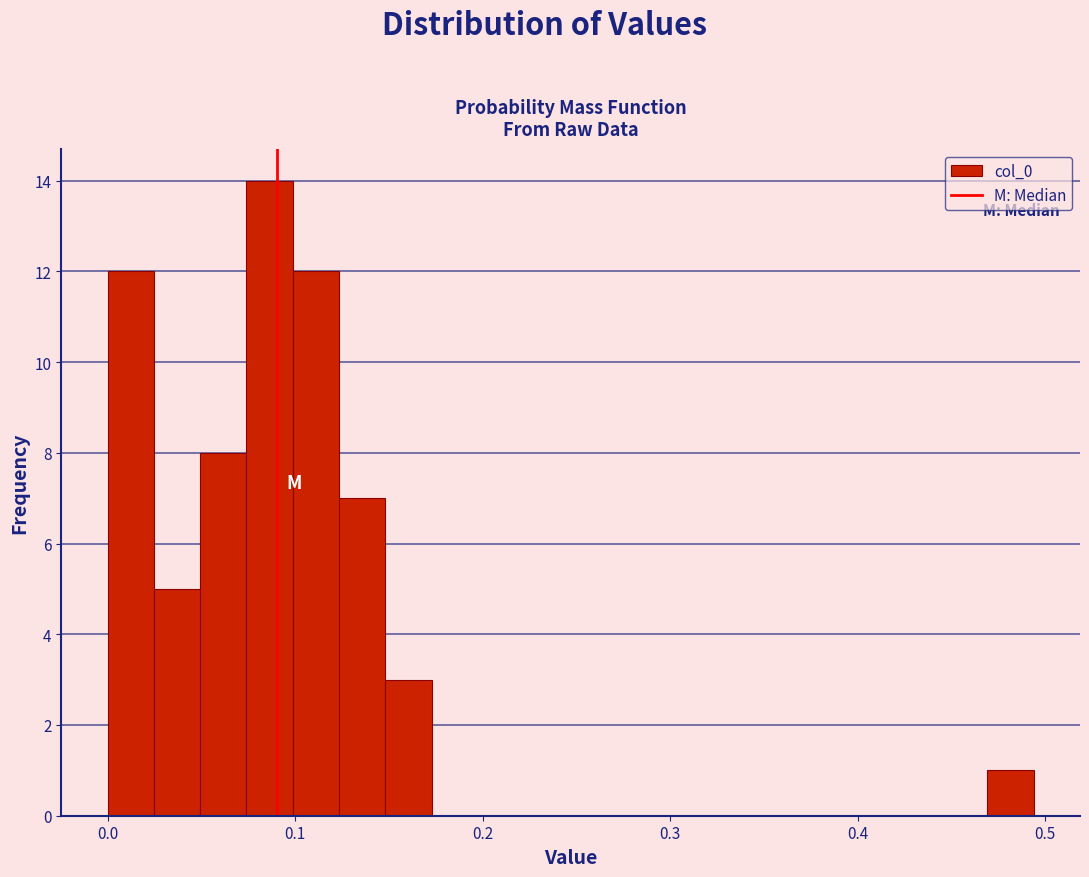

Read against the x-axis, roughly where is the centre of the tallest bar?

0.09